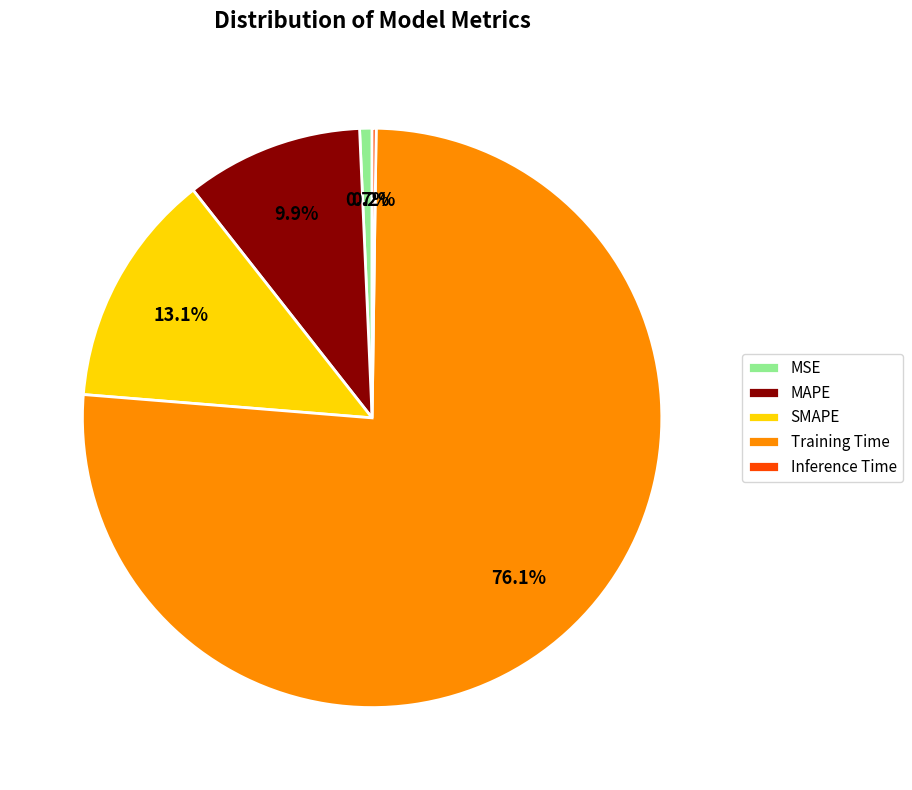

True or false: MSE accounts for 1% of the total.

True